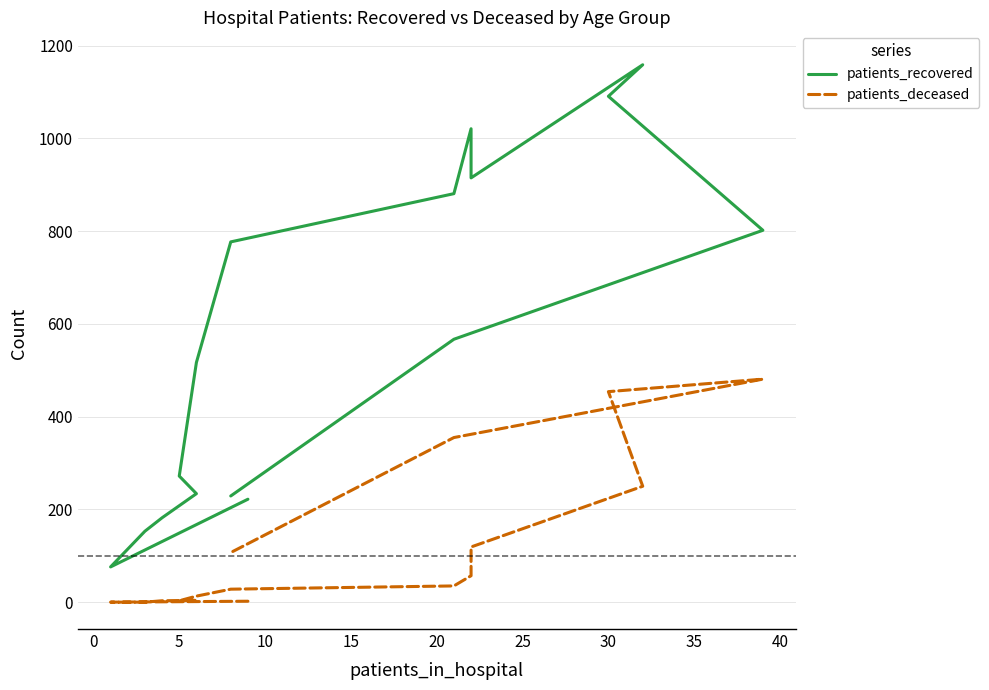

Between 15 and 15, which series saw the biggest shift?

patients_deceased